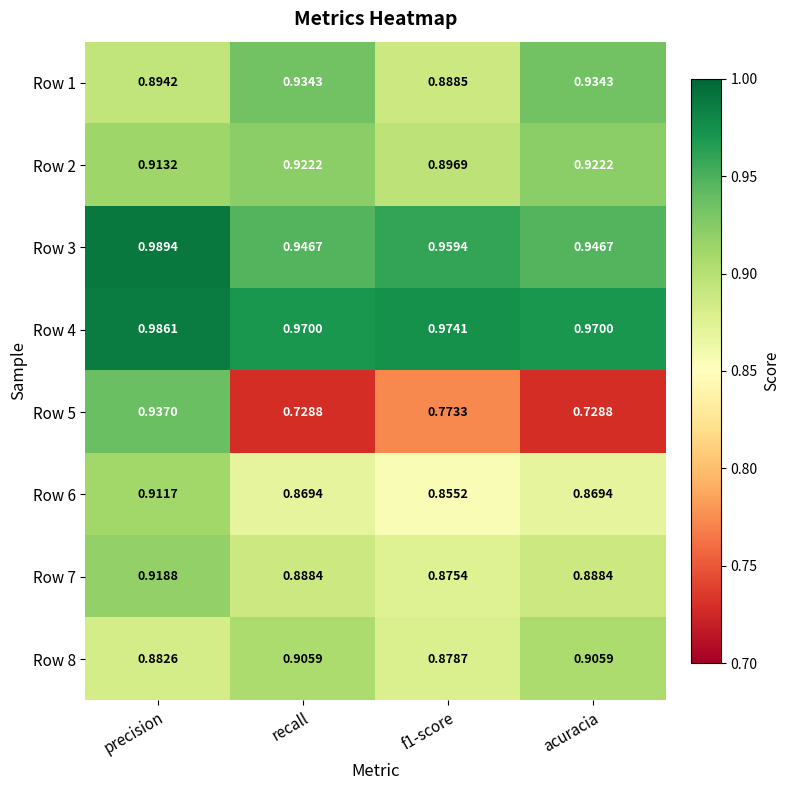

What is the spread (max minus min) of values at recall?

0.2